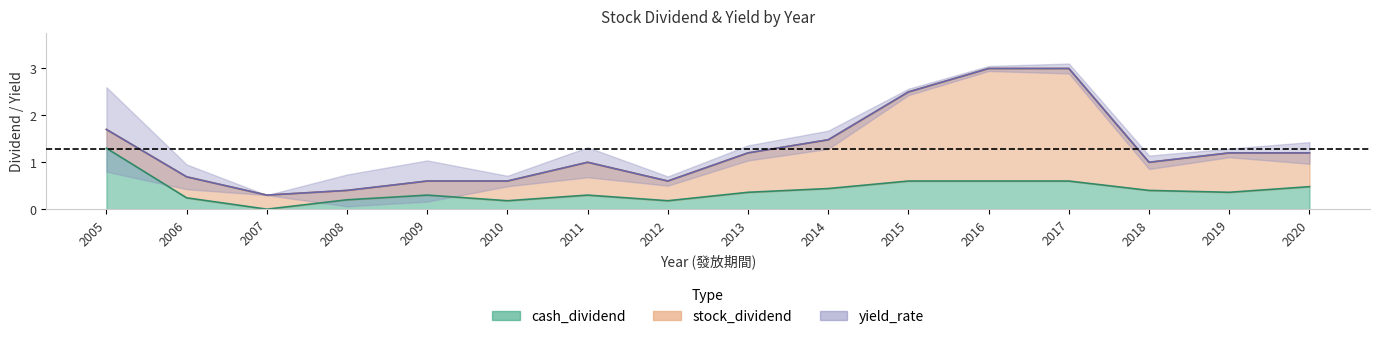

True or false: total_dividend and cash_dividend cross at least once.

False